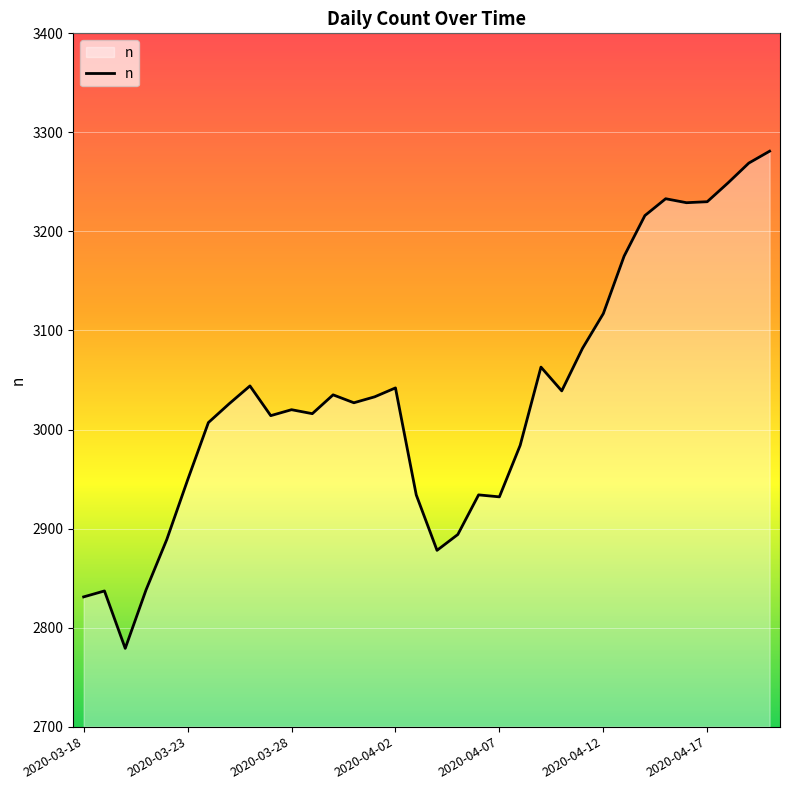

What is the minimum value shown in the chart?

2779